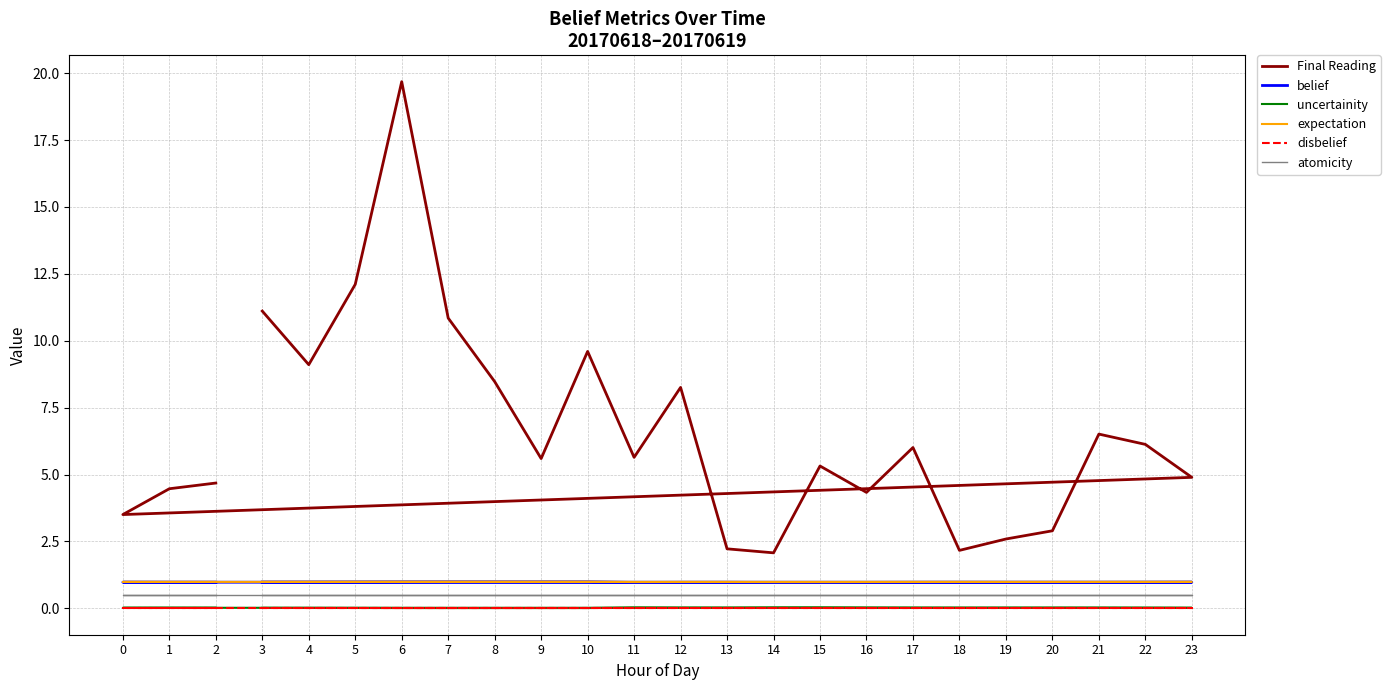

Reading right to left, what are all the values shown in this chart?

Final Reading: 4.7	4.5	3.5	4.9	6.1	6.5	2.9	2.6	2.2	6.0	4.3	5.3	2.1	2.2	8.3	5.6	9.6	5.6	8.5	10.8	19.7	12.1	9.1	11.1
belief: 1.0	1.0	1.0	1.0	1.0	1.0	1.0	1.0	1.0	1.0	1.0	1.0	1.0	1.0	1.0	1.0	1.0	1.0	1.0	1.0	1.0	1.0	1.0	1.0
uncertainity: 0.0	0.0	0.0	0.0	0.0	0.0	0.0	0.0	0.0	0.0	0.0	0.0	0.0	0.0	0.0	0.0	0.0	0.0	0.0	0.0	0.0	0.0	0.0	0.0
expectation: 1.0	1.0	1.0	1.0	1.0	1.0	1.0	1.0	1.0	1.0	1.0	1.0	1.0	1.0	1.0	1.0	1.0	1.0	1.0	1.0	1.0	1.0	1.0	1.0
disbelief: 0.0	0.0	0.0	0.0	0.0	0.0	0.0	0.0	0.0	0.0	0.0	0.0	0.0	0.0	0.0	0.0	0.0	0.0	0.0	0.0	0.0	0.0	0.0	0.0
atomicity: 0.5	0.5	0.5	0.5	0.5	0.5	0.5	0.5	0.5	0.5	0.5	0.5	0.5	0.5	0.5	0.5	0.5	0.5	0.5	0.5	0.5	0.5	0.5	0.5